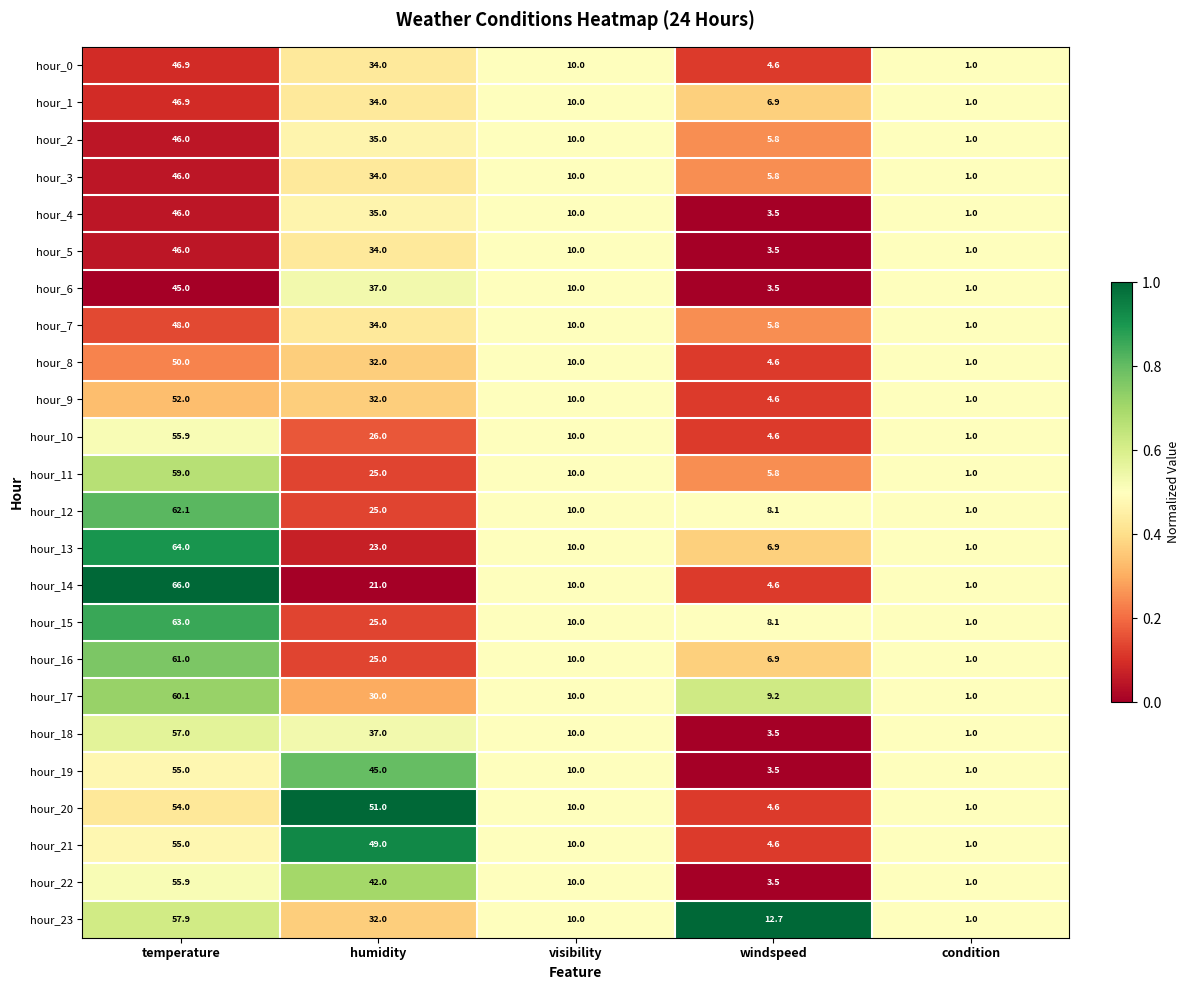

At which category is the sum across all series the highest?

temperature